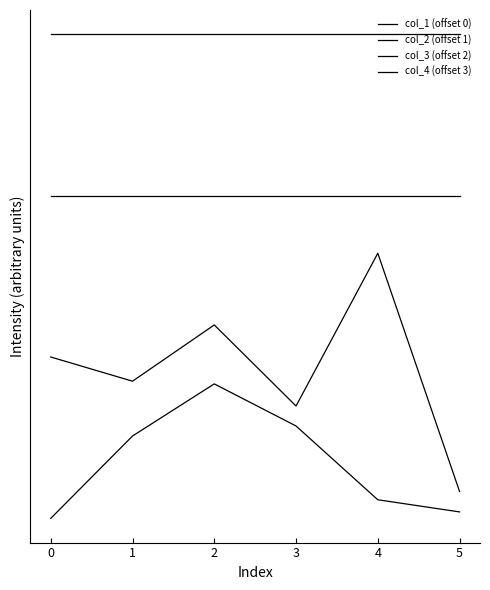

True or false: col_4 (offset 3) and col_2 (offset 1) intersect in this chart.

False